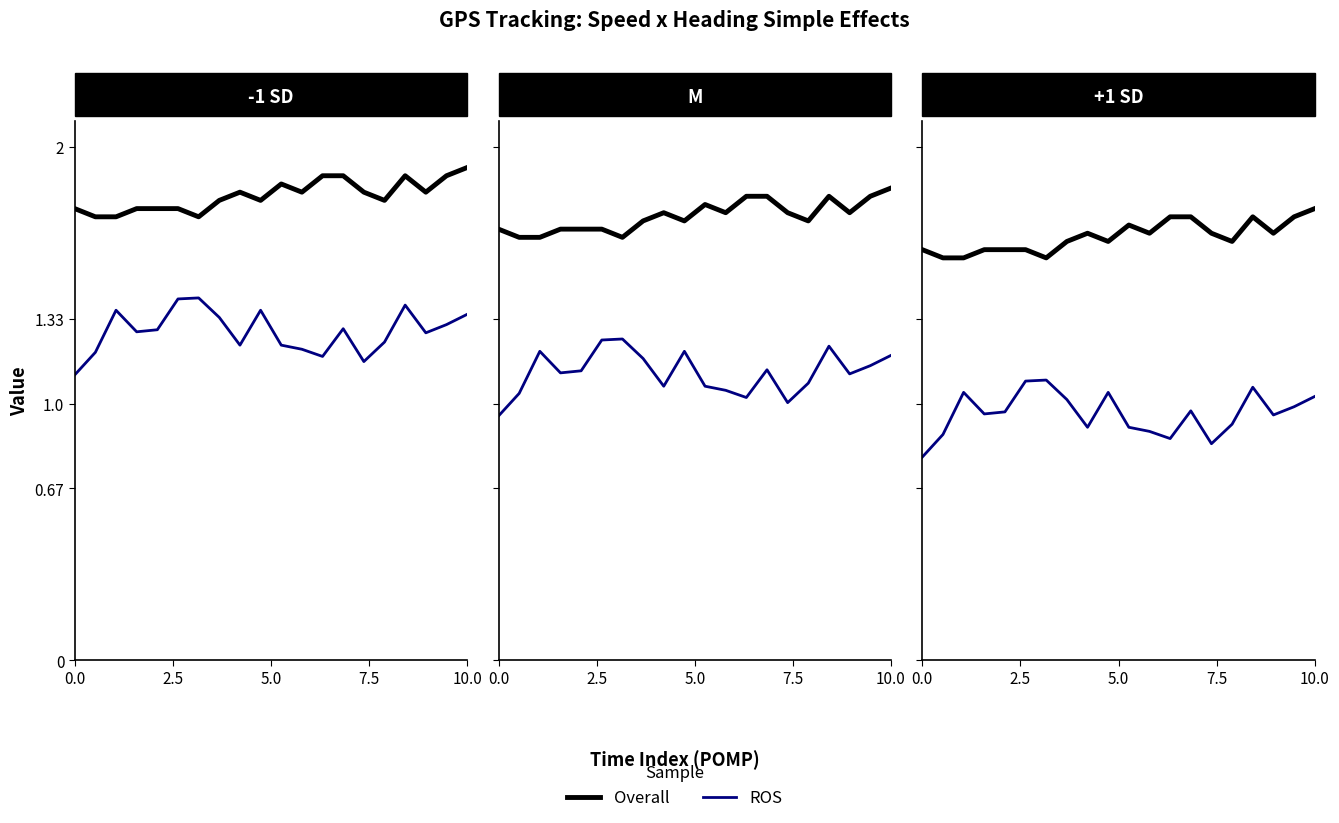

What is the lowest value of the Heading (ROS) series?

0.8